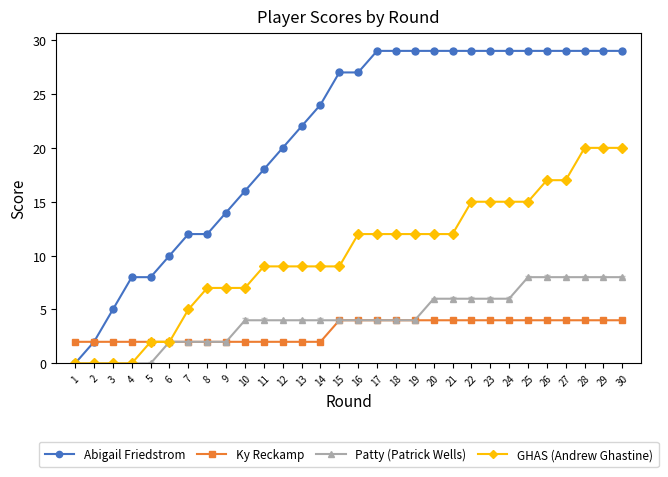

At which label does GHAS (Andrew Ghastine) reach its minimum?

1